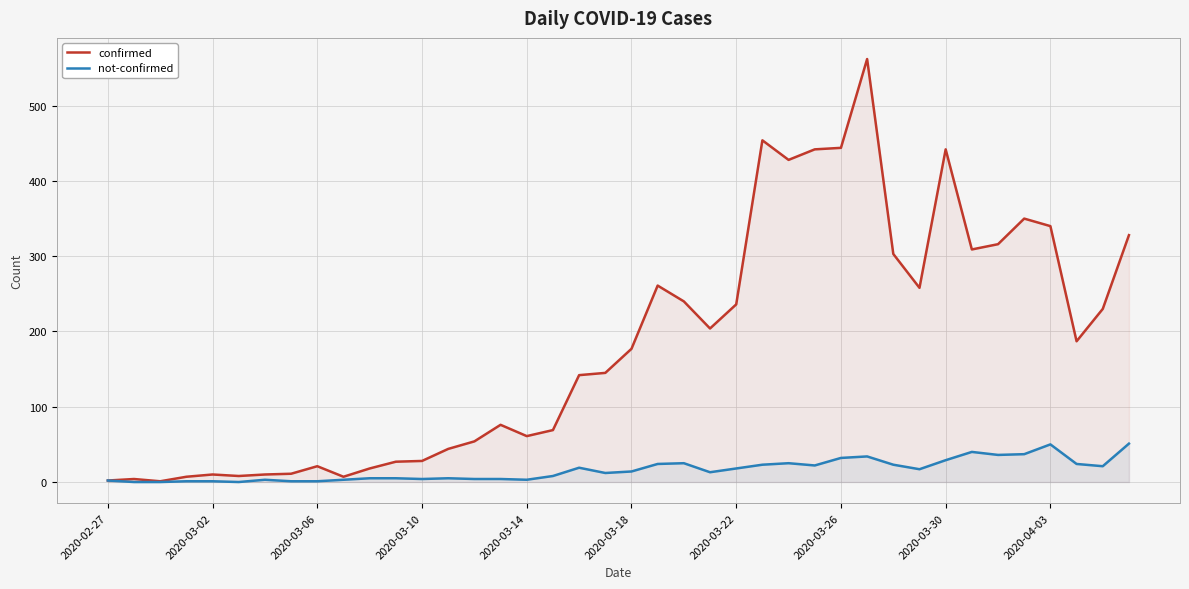

Which series has the widest spread of values?

confirmed